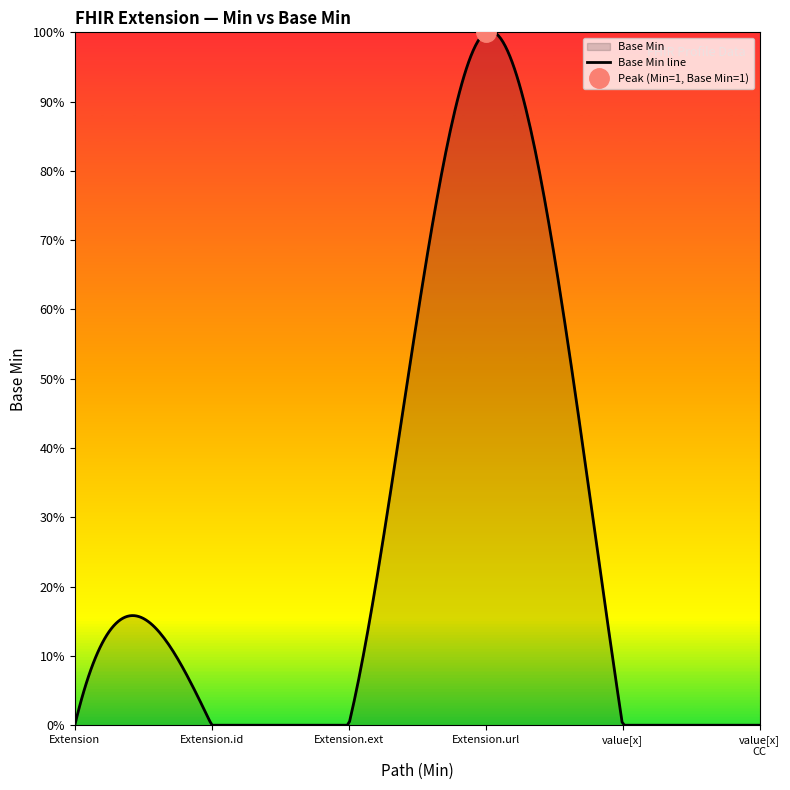

True or false: Base Min and Min intersect in this chart.

False